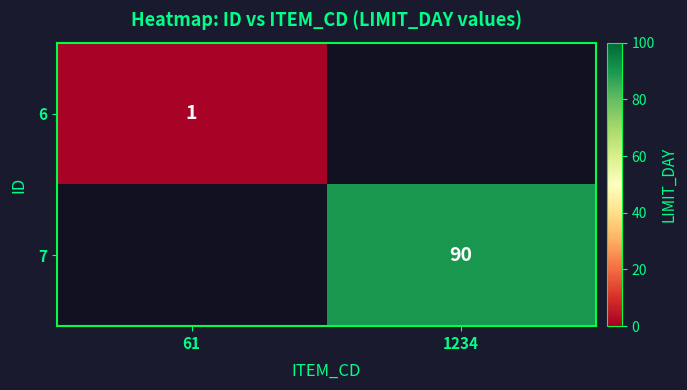

Is it true that 7 equals 27 at 1234?

False